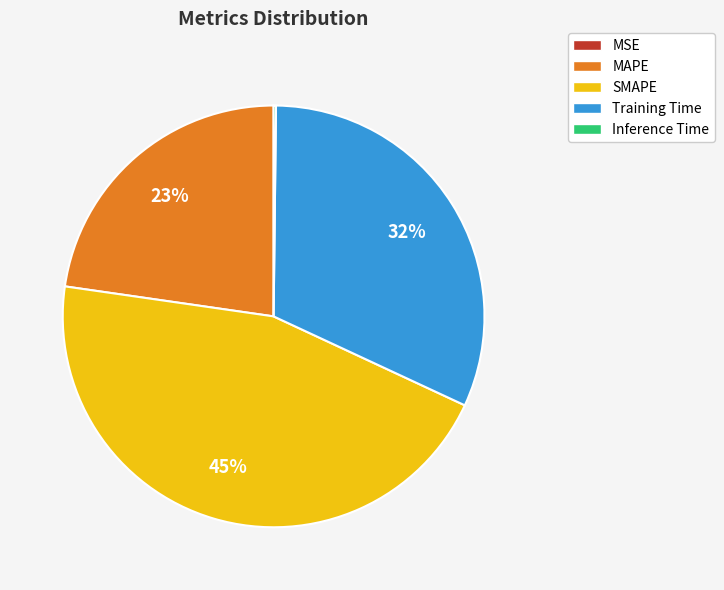

Is there a majority slice in this chart?

No